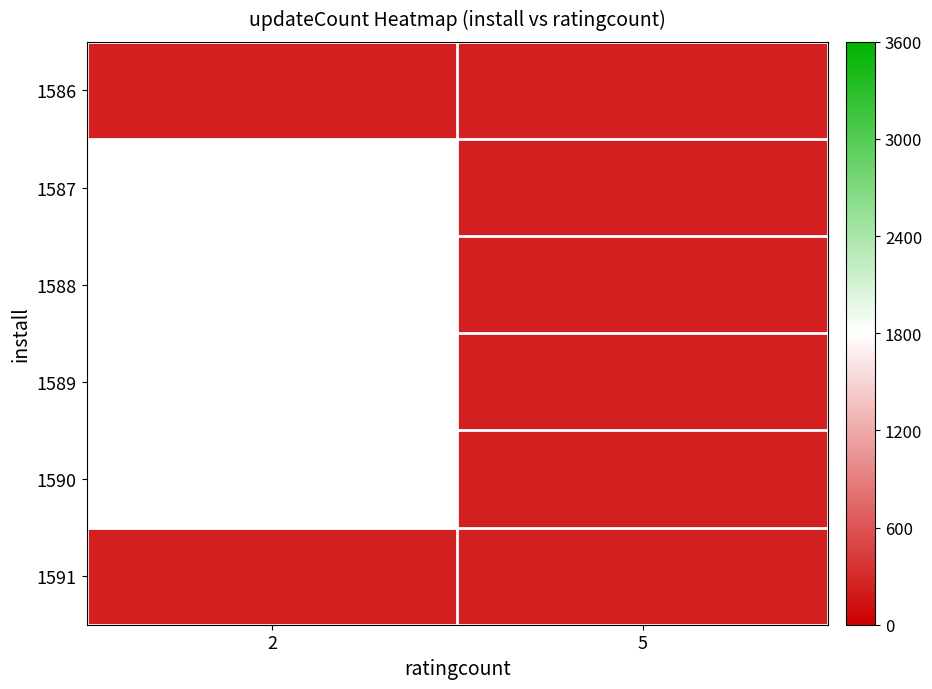

The 1587 series shows 335.0 at 5. True or false?

False